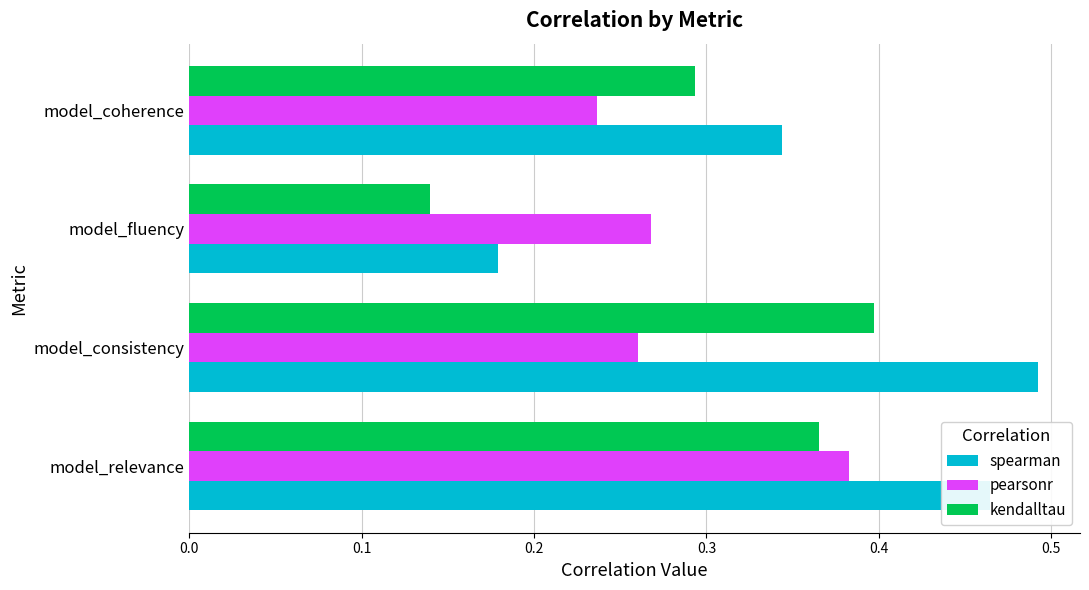

Which series has the largest range (max minus min)?

spearman